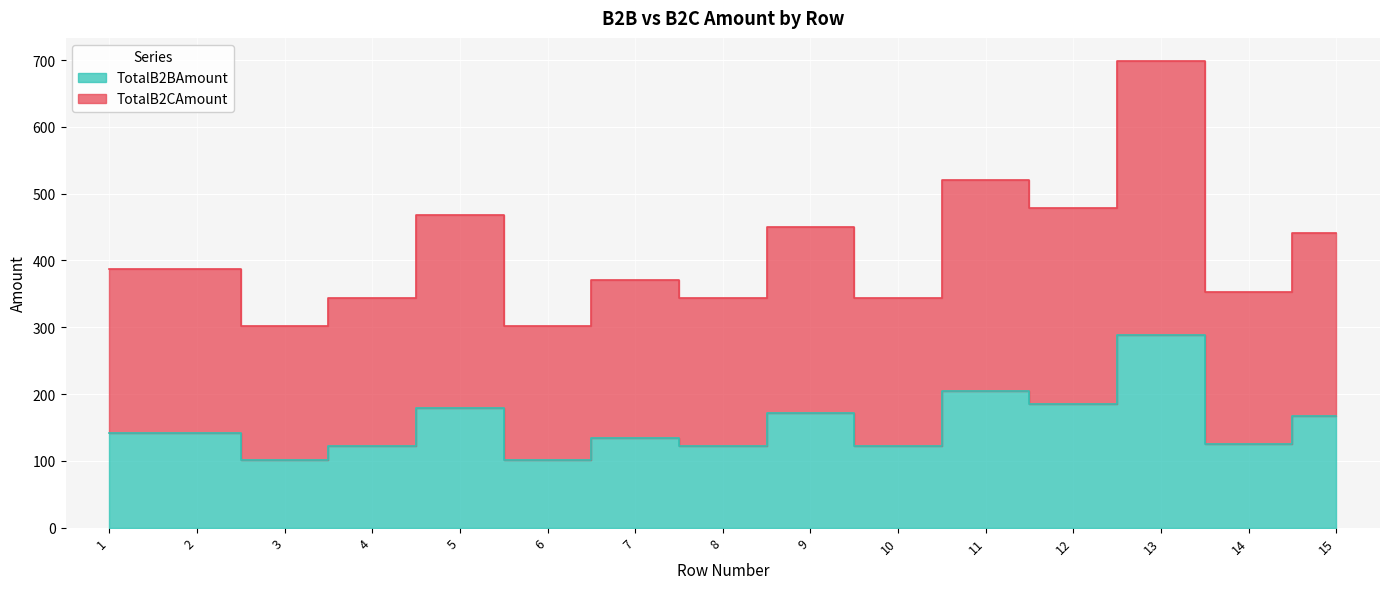

True or false: TotalB2BAmount and TotalB2CAmount cross at least once.

False